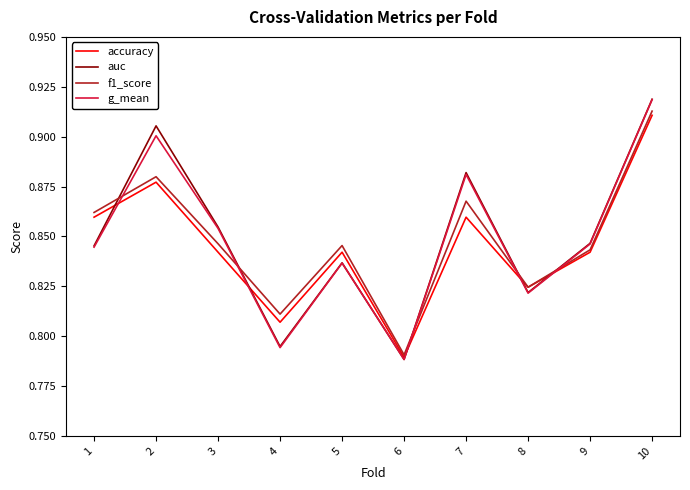

Which series ends up on top after the final intersection of accuracy and auc?

auc